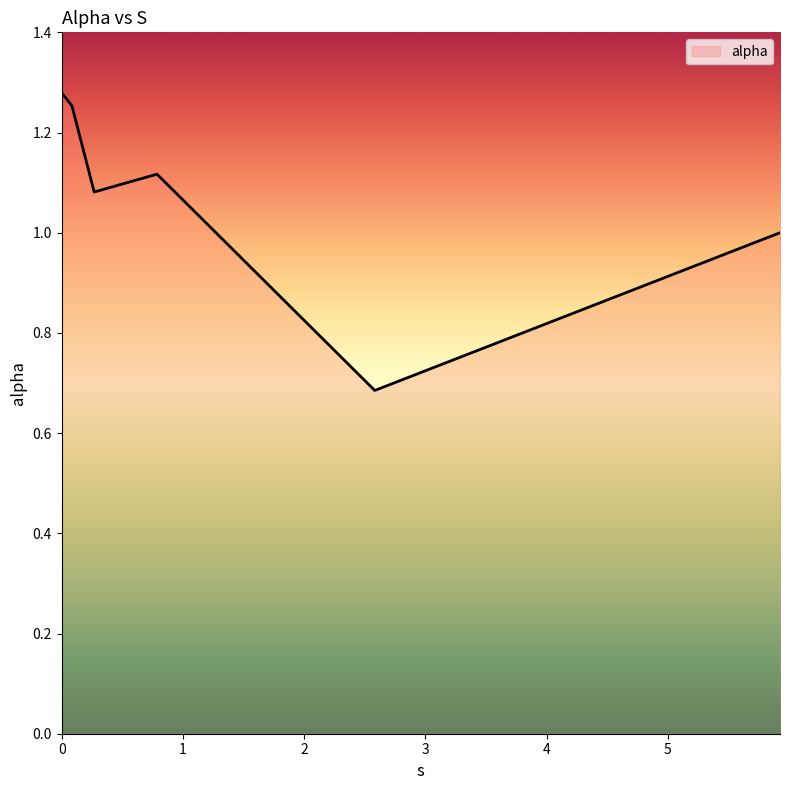

What is the sum of all values?

6.4